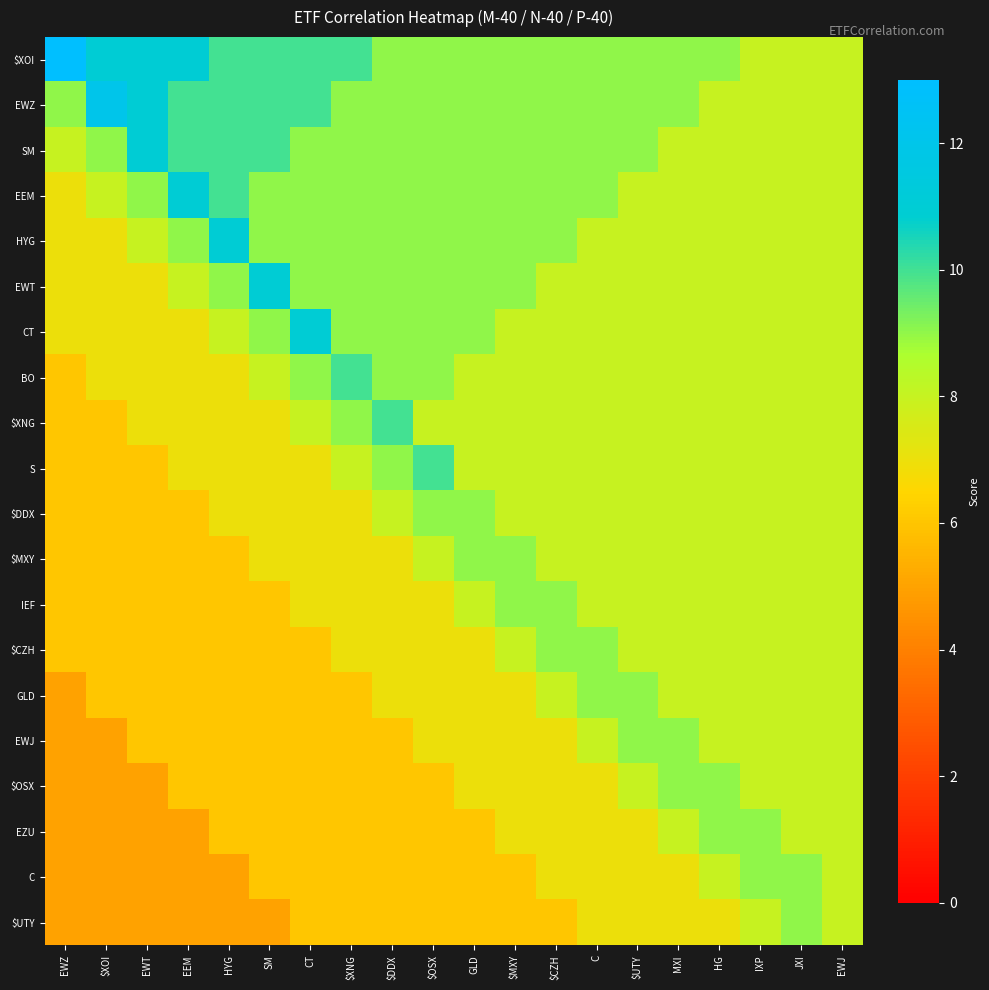

Reading right to left, list all the values displayed in this chart.

$XOI: EWJ=8	JXI=8	IXP=8	HG=9	MXI=9	$UTY=9	C=9	$CZH=9	$MXY=9	GLD=9	$OSX=9	$DDX=9	$XNG=10	CT=10	SM=10	HYG=10	EEM=11	EWT=11	$XOI=11	EWZ=13
EWZ: EWJ=8	JXI=8	IXP=8	HG=8	MXI=9	$UTY=9	C=9	$CZH=9	$MXY=9	GLD=9	$OSX=9	$DDX=9	$XNG=9	CT=10	SM=10	HYG=10	EEM=10	EWT=11	$XOI=12	EWZ=9
SM: EWJ=8	JXI=8	IXP=8	HG=8	MXI=8	$UTY=9	C=9	$CZH=9	$MXY=9	GLD=9	$OSX=9	$DDX=9	$XNG=9	CT=9	SM=10	HYG=10	EEM=10	EWT=11	$XOI=9	EWZ=8
EEM: EWJ=8	JXI=8	IXP=8	HG=8	MXI=8	$UTY=8	C=9	$CZH=9	$MXY=9	GLD=9	$OSX=9	$DDX=9	$XNG=9	CT=9	SM=9	HYG=10	EEM=11	EWT=9	$XOI=8	EWZ=7
HYG: EWJ=8	JXI=8	IXP=8	HG=8	MXI=8	$UTY=8	C=8	$CZH=9	$MXY=9	GLD=9	$OSX=9	$DDX=9	$XNG=9	CT=9	SM=9	HYG=11	EEM=9	EWT=8	$XOI=7	EWZ=7
EWT: EWJ=8	JXI=8	IXP=8	HG=8	MXI=8	$UTY=8	C=8	$CZH=8	$MXY=9	GLD=9	$OSX=9	$DDX=9	$XNG=9	CT=9	SM=11	HYG=9	EEM=8	EWT=7	$XOI=7	EWZ=7
CT: EWJ=8	JXI=8	IXP=8	HG=8	MXI=8	$UTY=8	C=8	$CZH=8	$MXY=8	GLD=9	$OSX=9	$DDX=9	$XNG=9	CT=11	SM=9	HYG=8	EEM=7	EWT=7	$XOI=7	EWZ=7
BO: EWJ=8	JXI=8	IXP=8	HG=8	MXI=8	$UTY=8	C=8	$CZH=8	$MXY=8	GLD=8	$OSX=9	$DDX=9	$XNG=10	CT=9	SM=8	HYG=7	EEM=7	EWT=7	$XOI=7	EWZ=6
$XNG: EWJ=8	JXI=8	IXP=8	HG=8	MXI=8	$UTY=8	C=8	$CZH=8	$MXY=8	GLD=8	$OSX=8	$DDX=10	$XNG=9	CT=8	SM=7	HYG=7	EEM=7	EWT=7	$XOI=6	EWZ=6
S: EWJ=8	JXI=8	IXP=8	HG=8	MXI=8	$UTY=8	C=8	$CZH=8	$MXY=8	GLD=8	$OSX=10	$DDX=9	$XNG=8	CT=7	SM=7	HYG=7	EEM=7	EWT=6	$XOI=6	EWZ=6
$DDX: EWJ=8	JXI=8	IXP=8	HG=8	MXI=8	$UTY=8	C=8	$CZH=8	$MXY=8	GLD=9	$OSX=9	$DDX=8	$XNG=7	CT=7	SM=7	HYG=7	EEM=6	EWT=6	$XOI=6	EWZ=6
$MXY: EWJ=8	JXI=8	IXP=8	HG=8	MXI=8	$UTY=8	C=8	$CZH=8	$MXY=9	GLD=9	$OSX=8	$DDX=7	$XNG=7	CT=7	SM=7	HYG=6	EEM=6	EWT=6	$XOI=6	EWZ=6
IEF: EWJ=8	JXI=8	IXP=8	HG=8	MXI=8	$UTY=8	C=8	$CZH=9	$MXY=9	GLD=8	$OSX=7	$DDX=7	$XNG=7	CT=7	SM=6	HYG=6	EEM=6	EWT=6	$XOI=6	EWZ=6
$CZH: EWJ=8	JXI=8	IXP=8	HG=8	MXI=8	$UTY=8	C=9	$CZH=9	$MXY=8	GLD=7	$OSX=7	$DDX=7	$XNG=7	CT=6	SM=6	HYG=6	EEM=6	EWT=6	$XOI=6	EWZ=6
GLD: EWJ=8	JXI=8	IXP=8	HG=8	MXI=8	$UTY=9	C=9	$CZH=8	$MXY=7	GLD=7	$OSX=7	$DDX=7	$XNG=6	CT=6	SM=6	HYG=6	EEM=6	EWT=6	$XOI=6	EWZ=5
EWJ: EWJ=8	JXI=8	IXP=8	HG=8	MXI=9	$UTY=9	C=8	$CZH=7	$MXY=7	GLD=7	$OSX=7	$DDX=6	$XNG=6	CT=6	SM=6	HYG=6	EEM=6	EWT=6	$XOI=5	EWZ=5
$OSX: EWJ=8	JXI=8	IXP=8	HG=9	MXI=9	$UTY=8	C=7	$CZH=7	$MXY=7	GLD=7	$OSX=6	$DDX=6	$XNG=6	CT=6	SM=6	HYG=6	EEM=6	EWT=5	$XOI=5	EWZ=5
EZU: EWJ=8	JXI=8	IXP=9	HG=9	MXI=8	$UTY=7	C=7	$CZH=7	$MXY=7	GLD=6	$OSX=6	$DDX=6	$XNG=6	CT=6	SM=6	HYG=6	EEM=5	EWT=5	$XOI=5	EWZ=5
C: EWJ=8	JXI=9	IXP=9	HG=8	MXI=7	$UTY=7	C=7	$CZH=7	$MXY=6	GLD=6	$OSX=6	$DDX=6	$XNG=6	CT=6	SM=6	HYG=5	EEM=5	EWT=5	$XOI=5	EWZ=5
$UTY: EWJ=8	JXI=9	IXP=8	HG=7	MXI=7	$UTY=7	C=7	$CZH=6	$MXY=6	GLD=6	$OSX=6	$DDX=6	$XNG=6	CT=6	SM=5	HYG=5	EEM=5	EWT=5	$XOI=5	EWZ=5